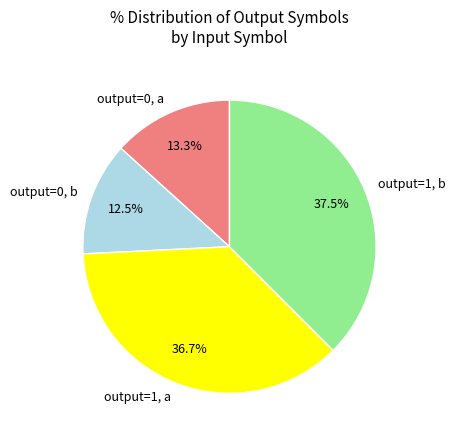

What is the smallest slice in the pie chart?

output=0, b